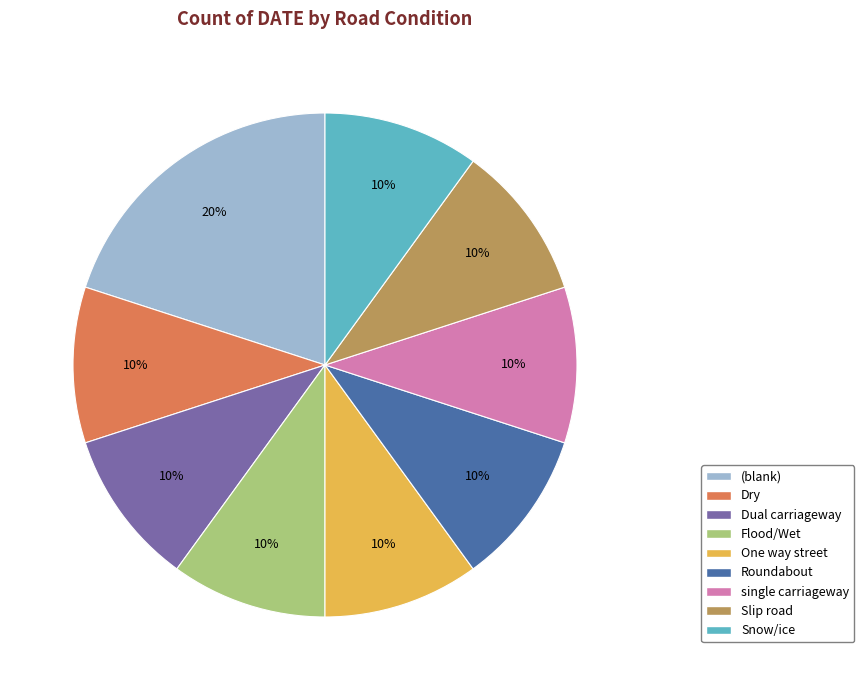

Is there a majority slice in this chart?

No